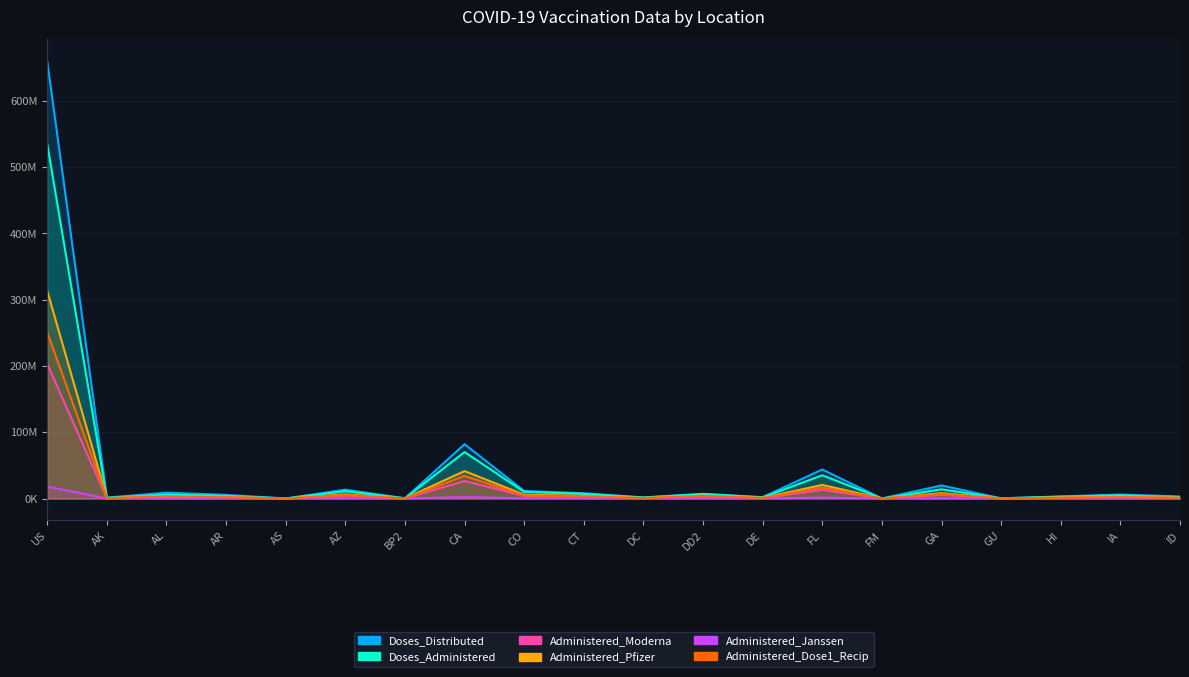

What is the value of the Doses_Administered point at the 2nd from the left?

1061871